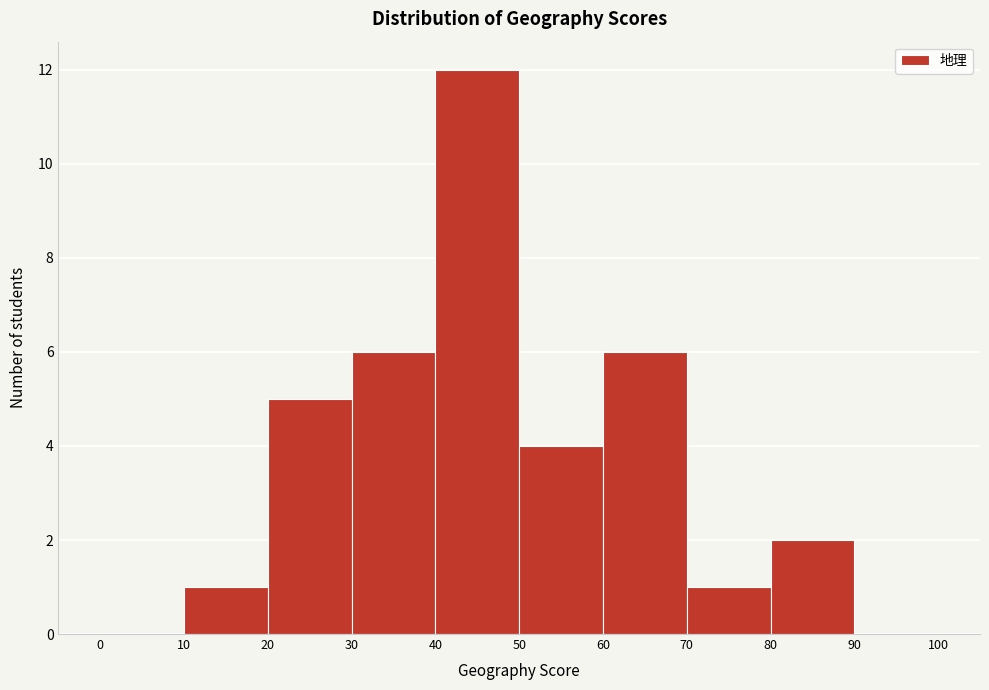

Reading left to right, list every bar in this chart as the range it spans on the x-axis followed by its height. The values are not printed on the chart, so give them approximately, as read against the axis.

0 to 10: 0
10 to 20: 1
20 to 30: 5
30 to 40: 6
40 to 50: 12
50 to 60: 4
60 to 70: 6
70 to 80: 1
80 to 90: 2
90 to 100: 0